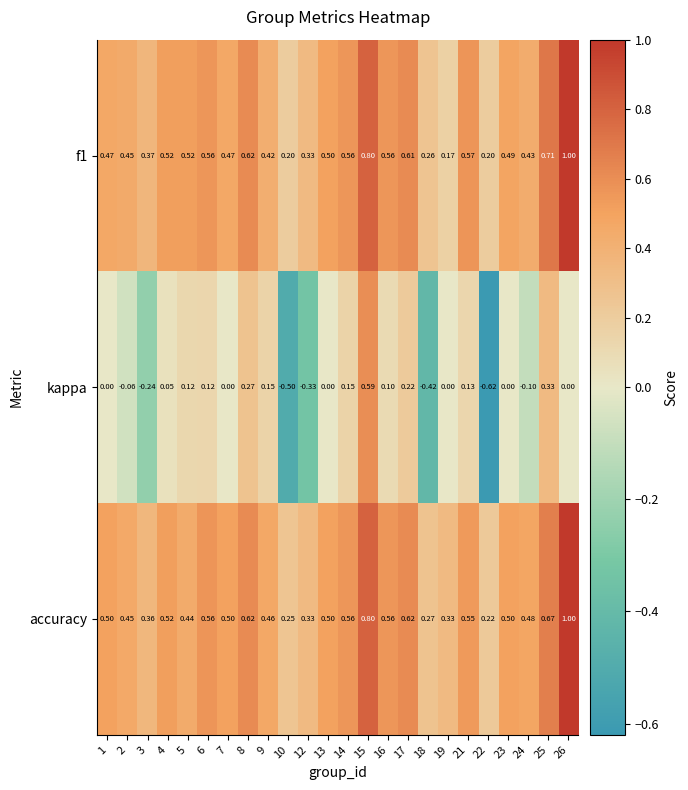

Which series has the largest total across all categories?

accuracy